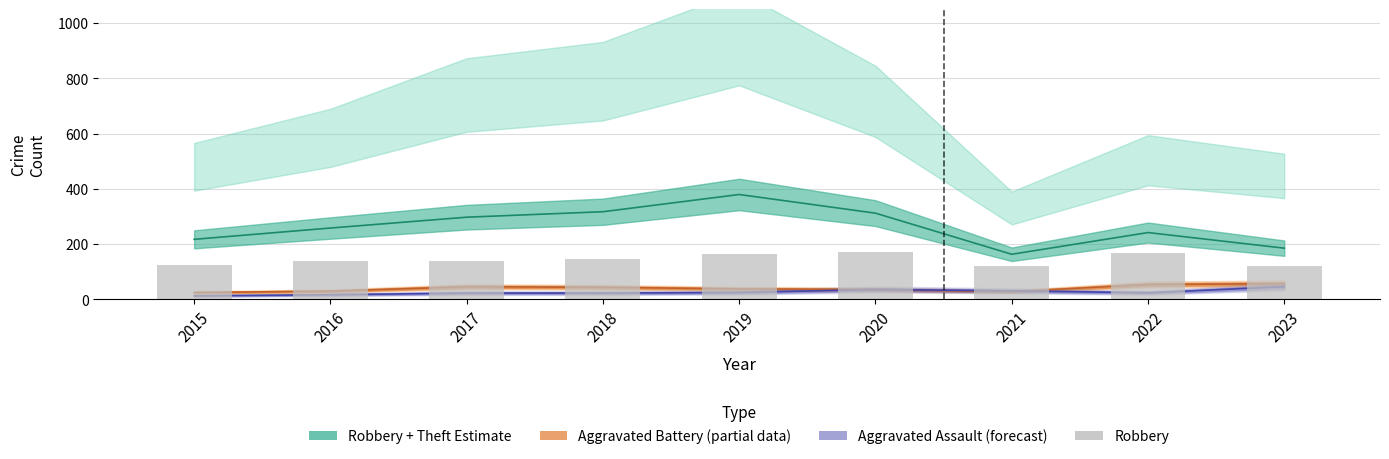

Reading left to right, what are all the values shown in this chart?

124	140	139	145	166	171	120	168	122